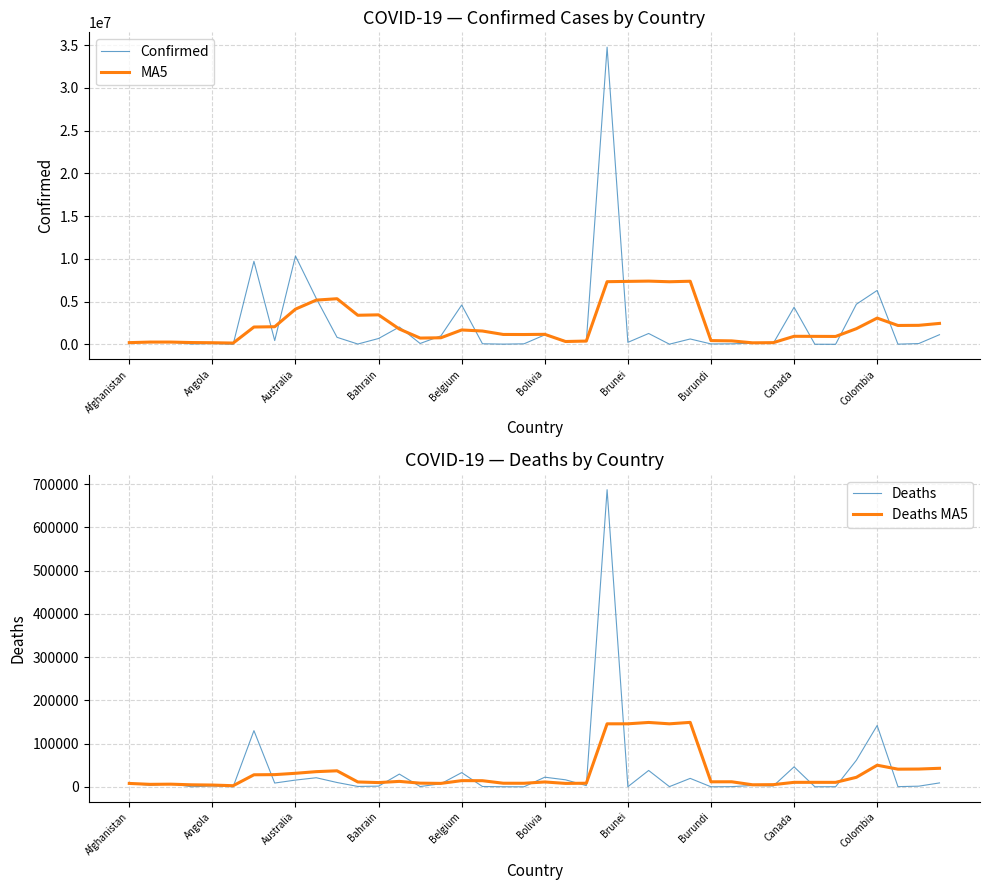

At 33, list the series in order from smallest to largest.

Deaths, Deaths MA5, Confirmed, MA5